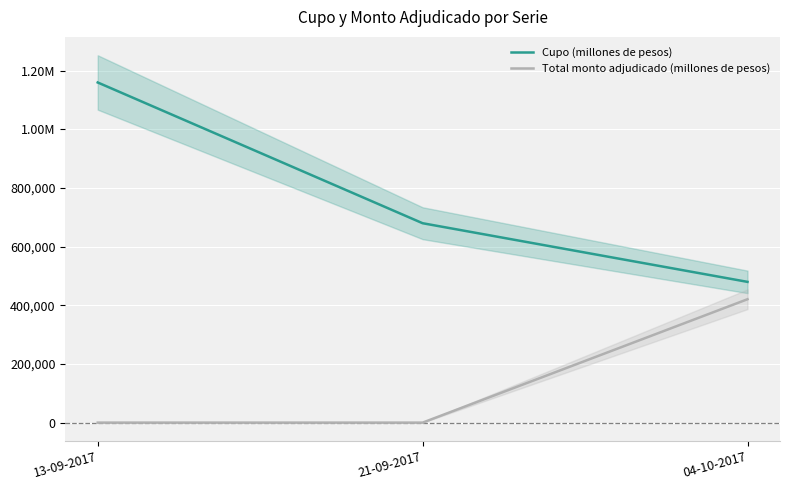

What is the spread (max minus min) of values at 13-09-2017?

1160000